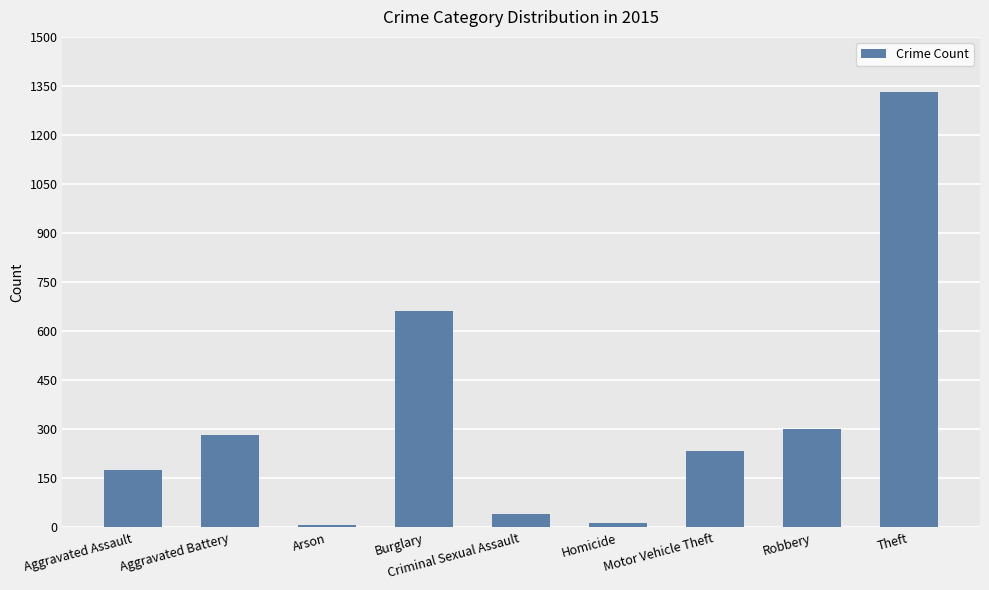

What is the sum of all values?

3052